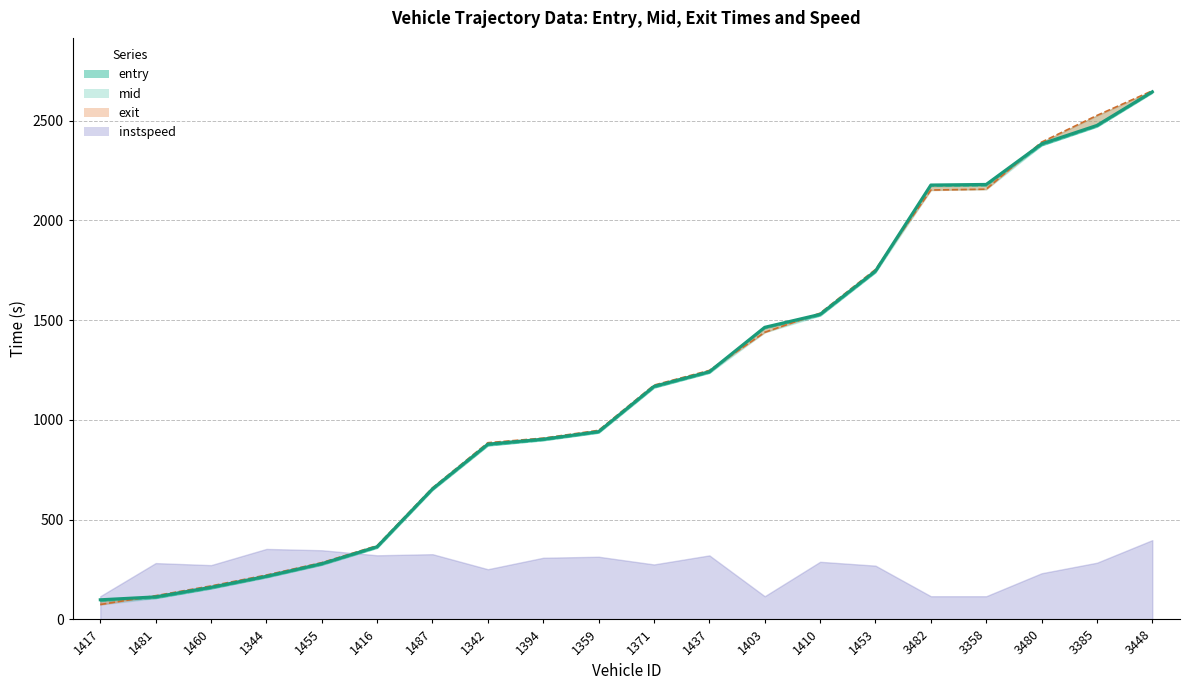

At which label does entry reach its minimum?

1417